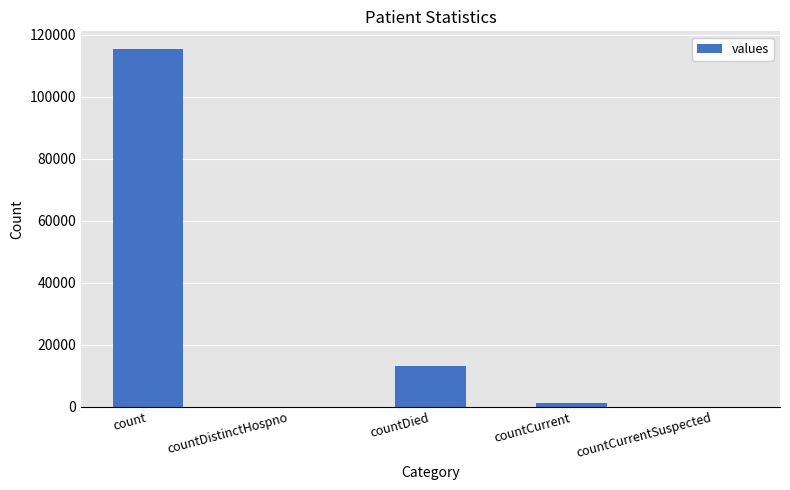

At which category does the chart reach its peak across all series?

count